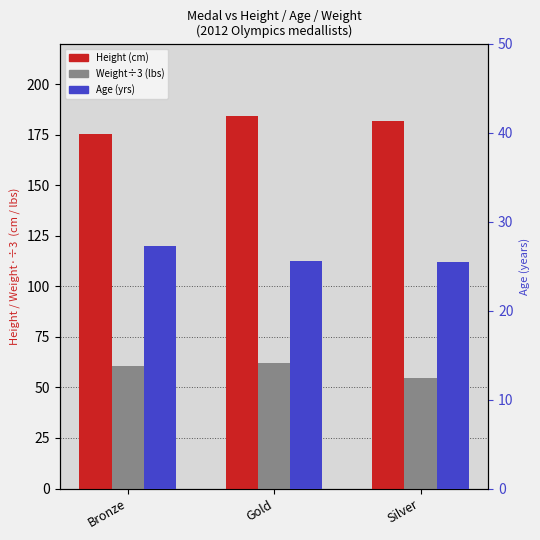

How many distinct data groups are displayed?

3